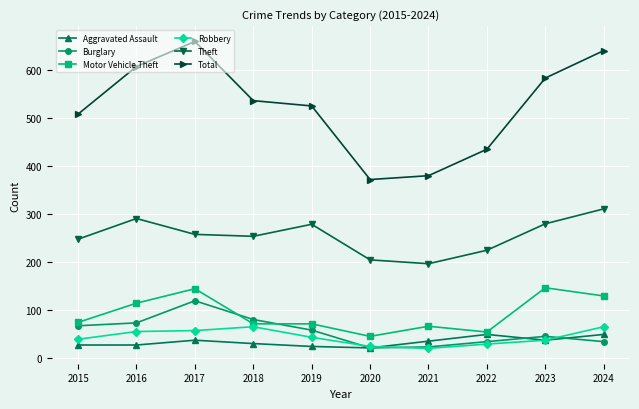

At which category does Burglary reach its first local peak?

2017